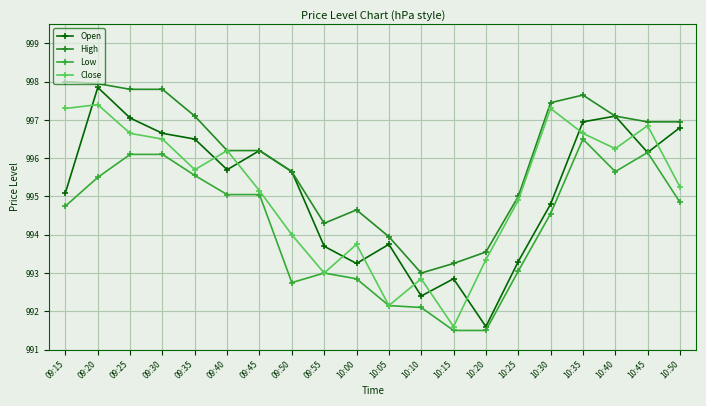

Where is the first local minimum for Open?

09:40